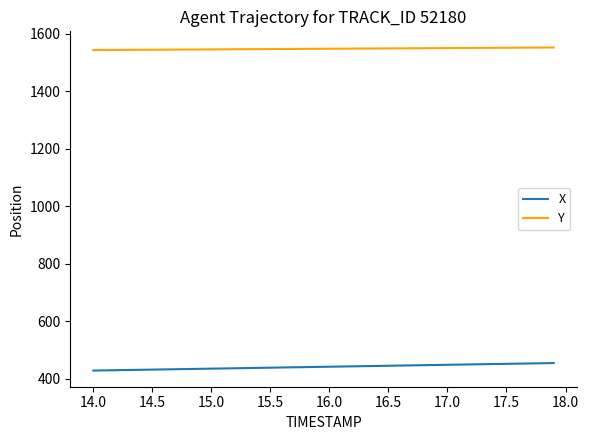

True or false: Y and X intersect in this chart.

False